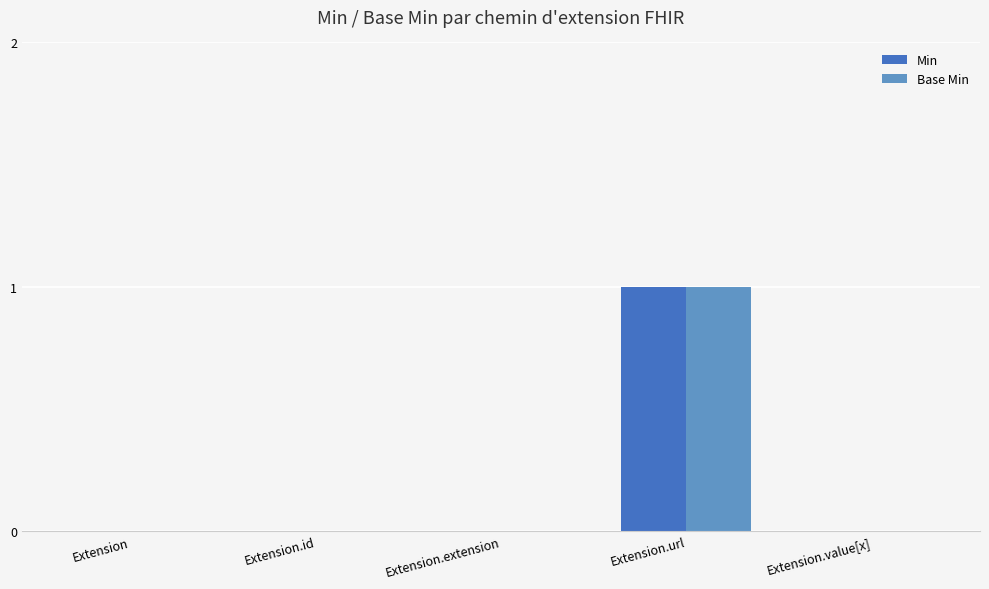

What position from the left is Extension.url?

4